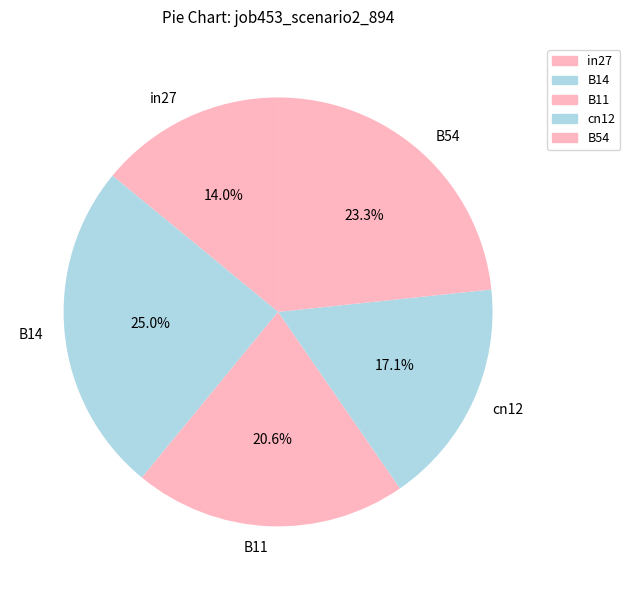

Which slice is the smallest?

in27